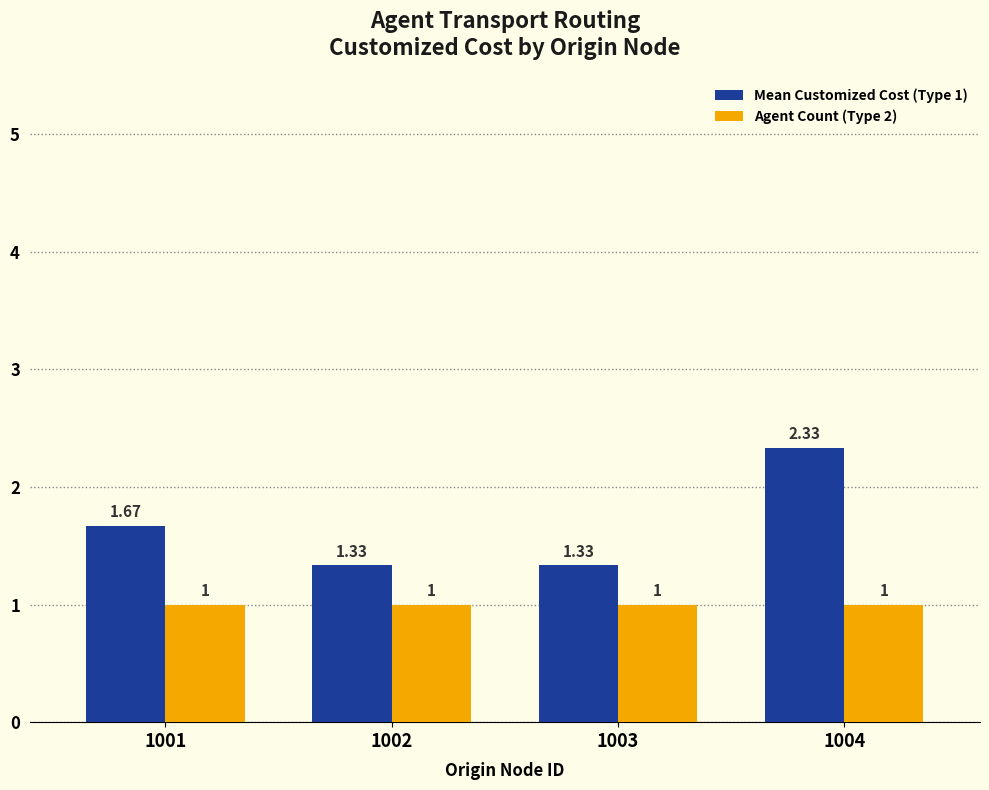

List the series in order of their overall mean, lowest first.

Agent Count (Type 2), Mean Customized Cost (Type 1)